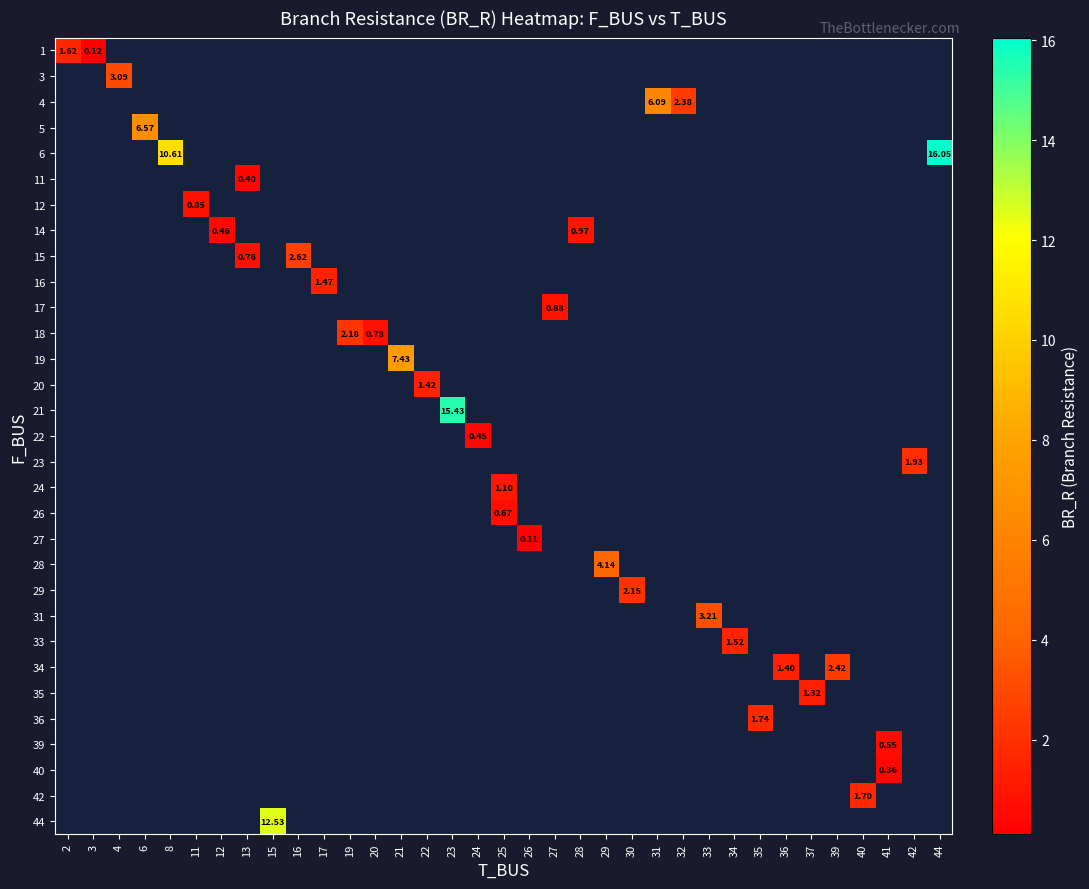

How many series are shown in this chart?

31